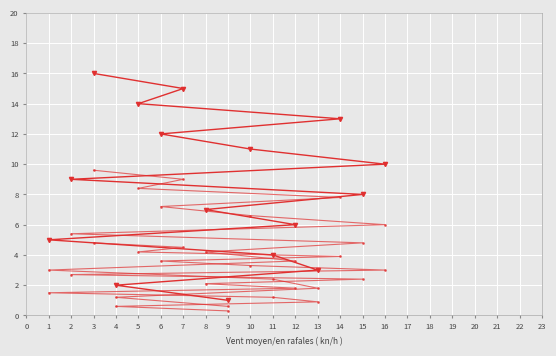

The col_1_mid series shows 1.0 at 9. True or false?

False